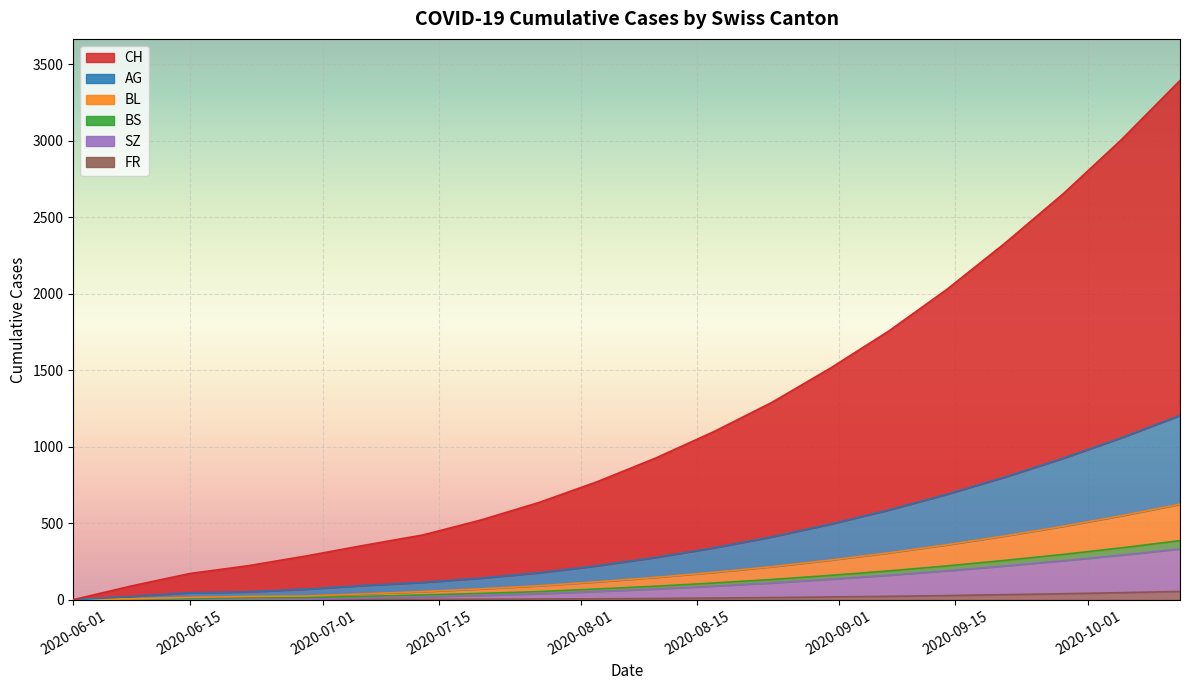

Which category has the lowest value in the BS series?

2020-06-01